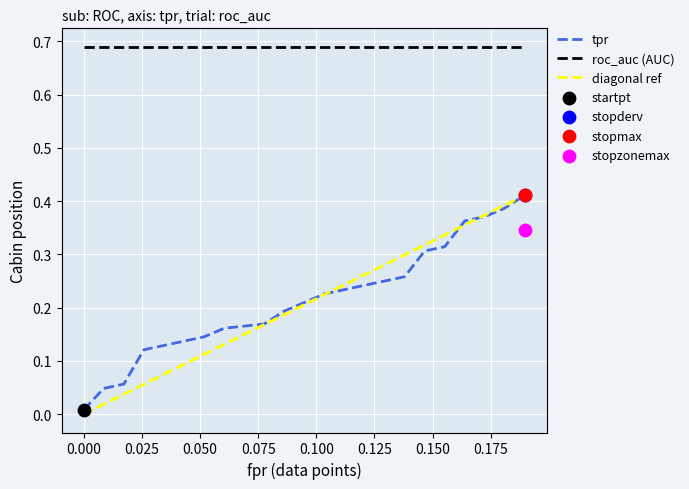

Which series has the largest total across all categories?

roc_auc (AUC)